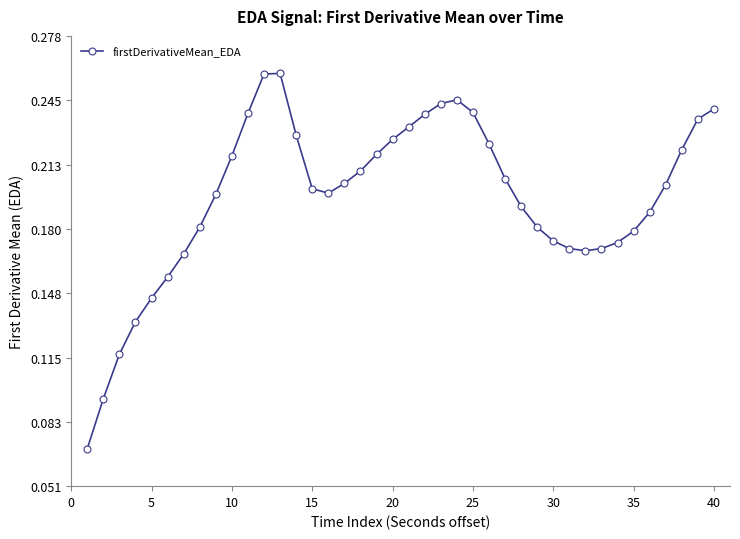

True or false: there are more than 0 points higher than both neighbors.

True